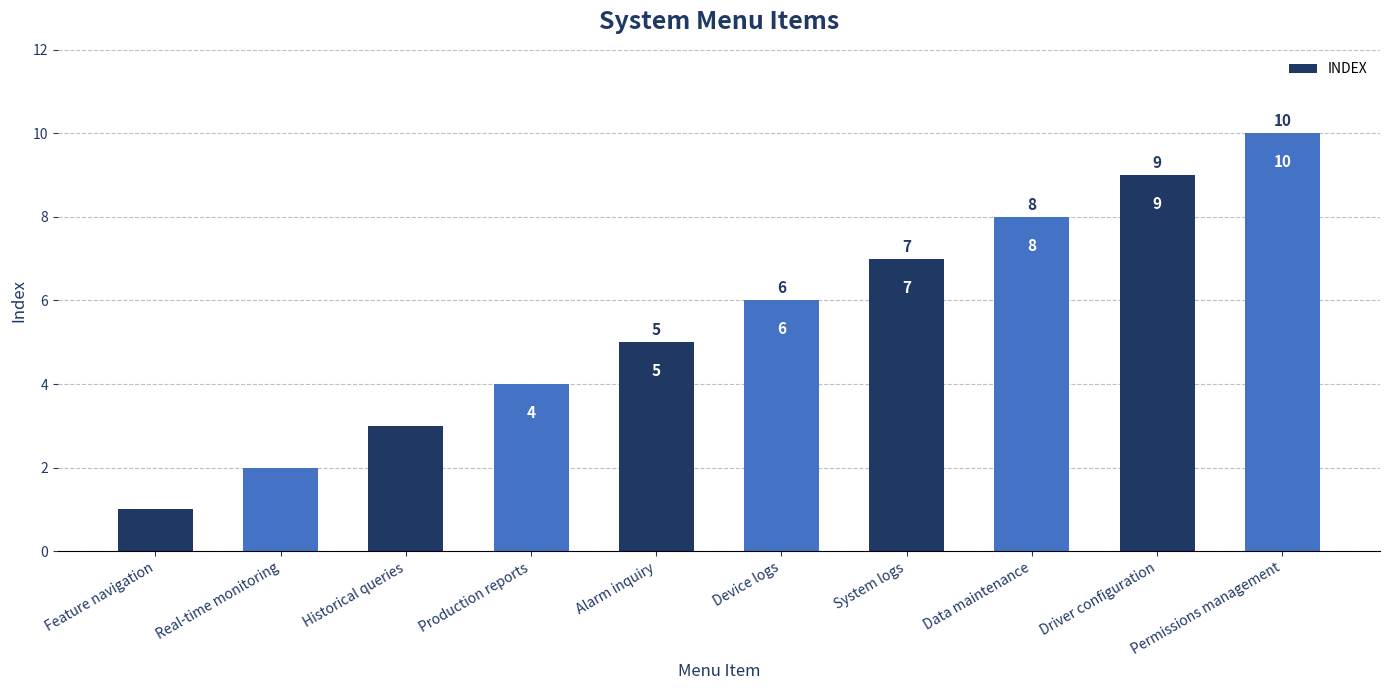

True or false: the data shows 4 at Production reports.

True